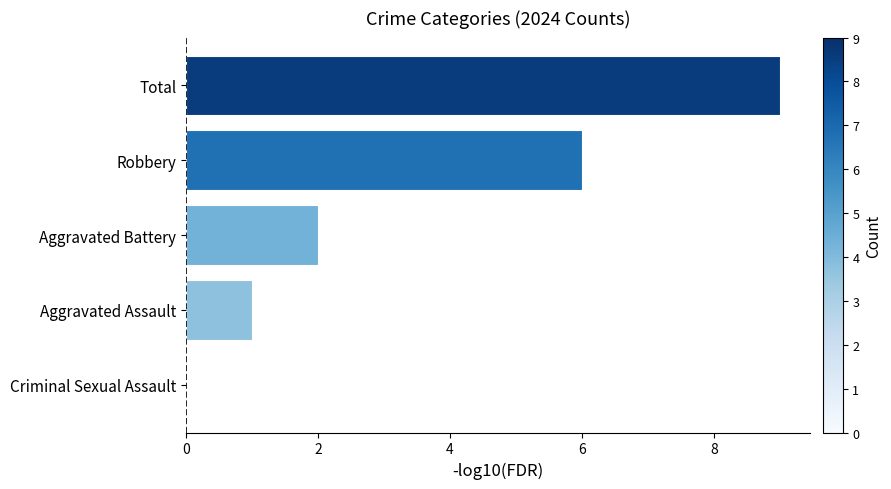

Is it true that the value at Aggravated Assault is 2?

False